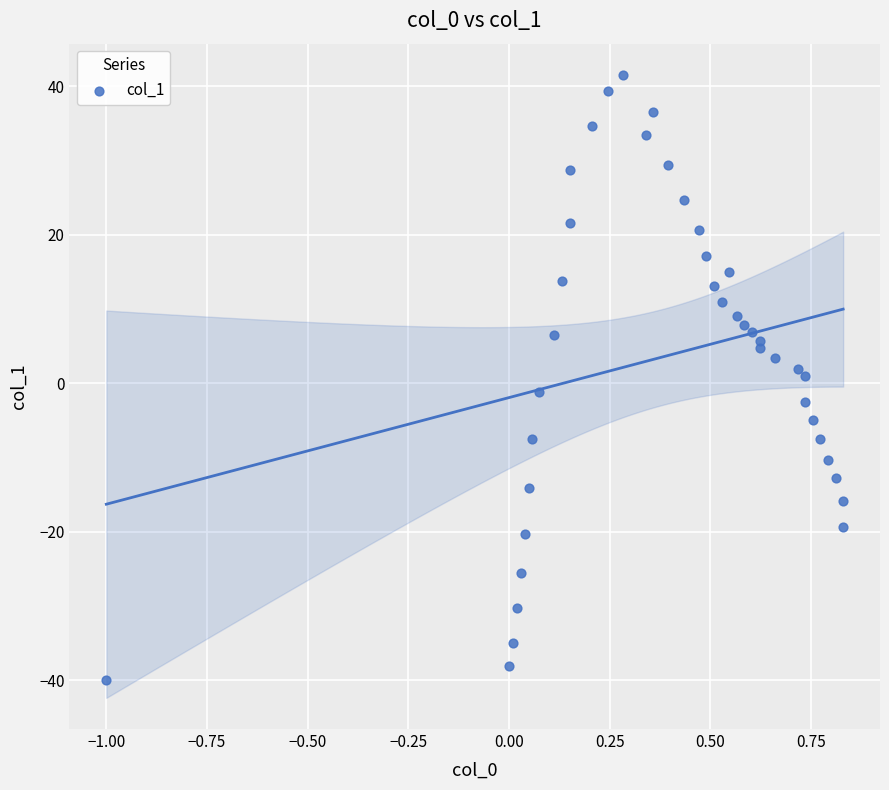

What is the range of Y values (max minus min)?

81.6